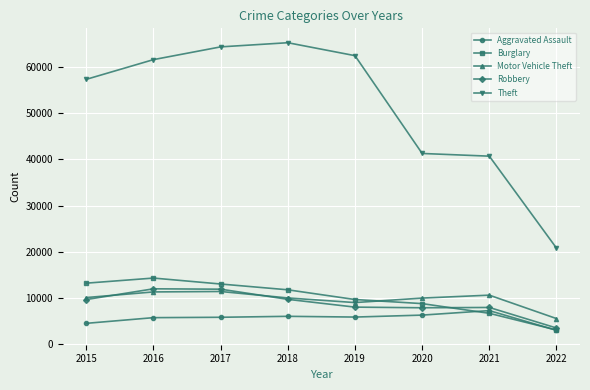

True or false: Robbery and Theft cross at least once.

False